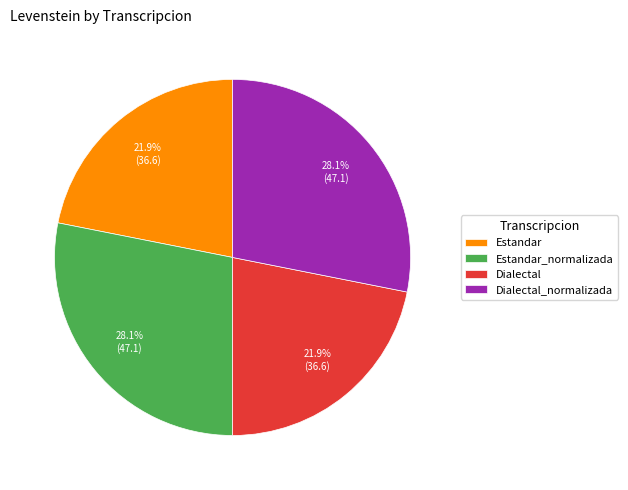

Combined, do Dialectal and Estandar account for over 50%?

No